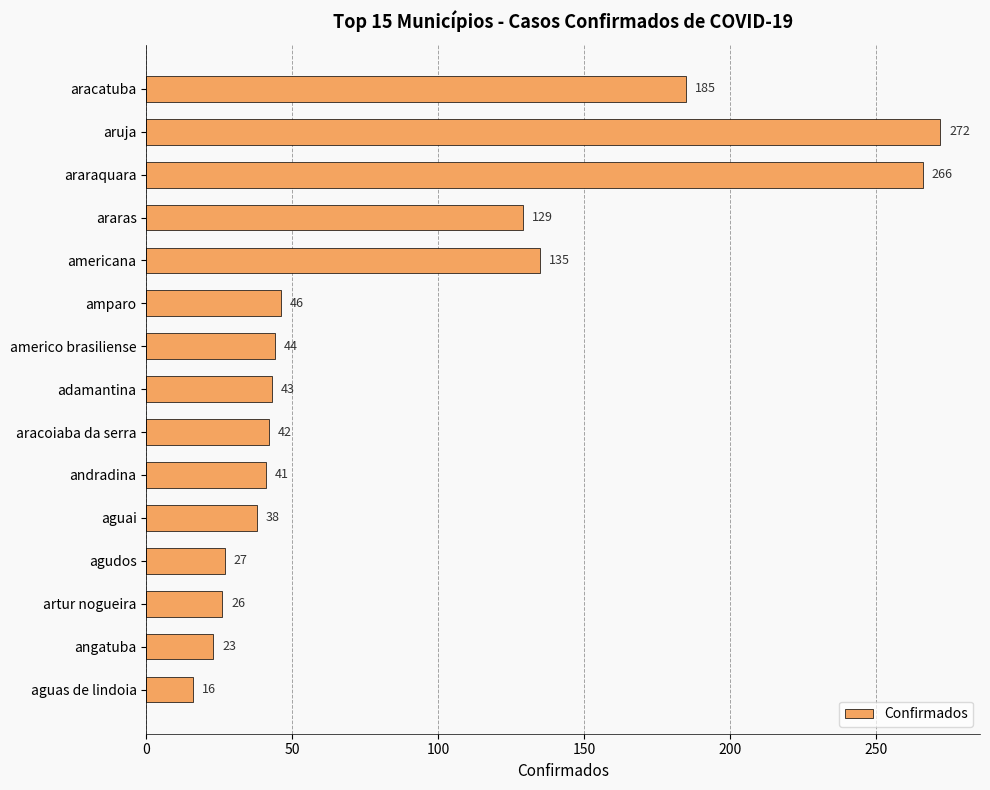

Between aracatuba and aguai, which is larger?

aracatuba